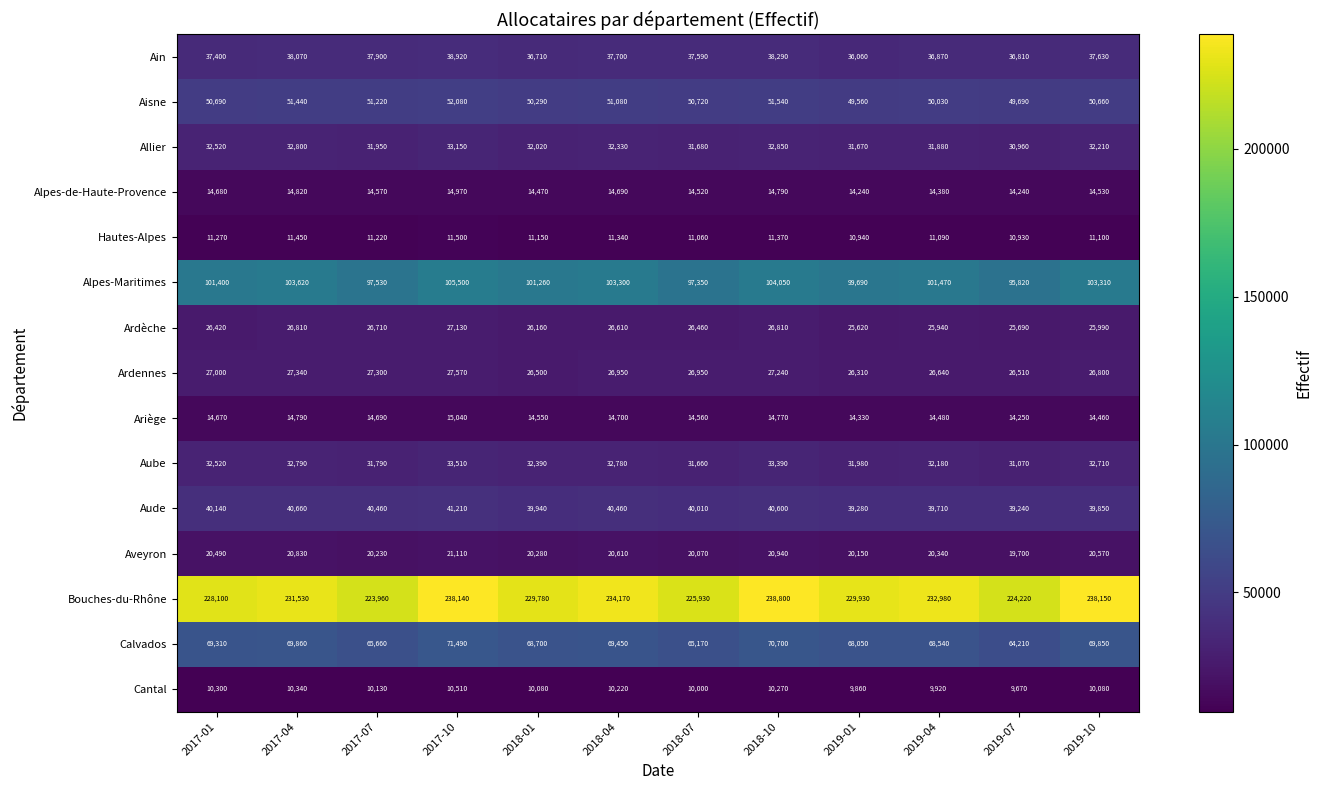

Count the number of data series in this chart.

15